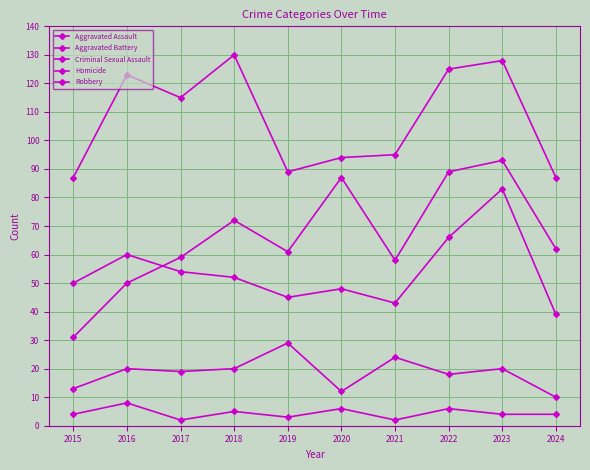

Rank the series at 2022 from highest to lowest value.

Robbery, Aggravated Assault, Aggravated Battery, Criminal Sexual Assault, Homicide